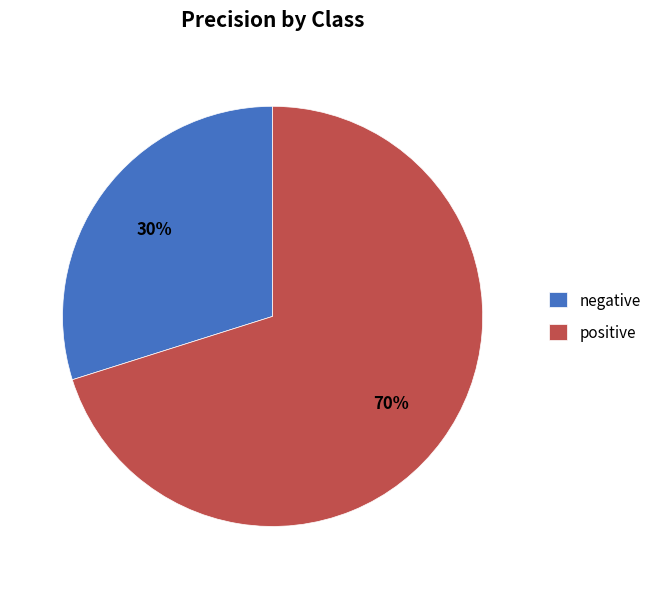

True or false: negative accounts for 44% of the total.

False